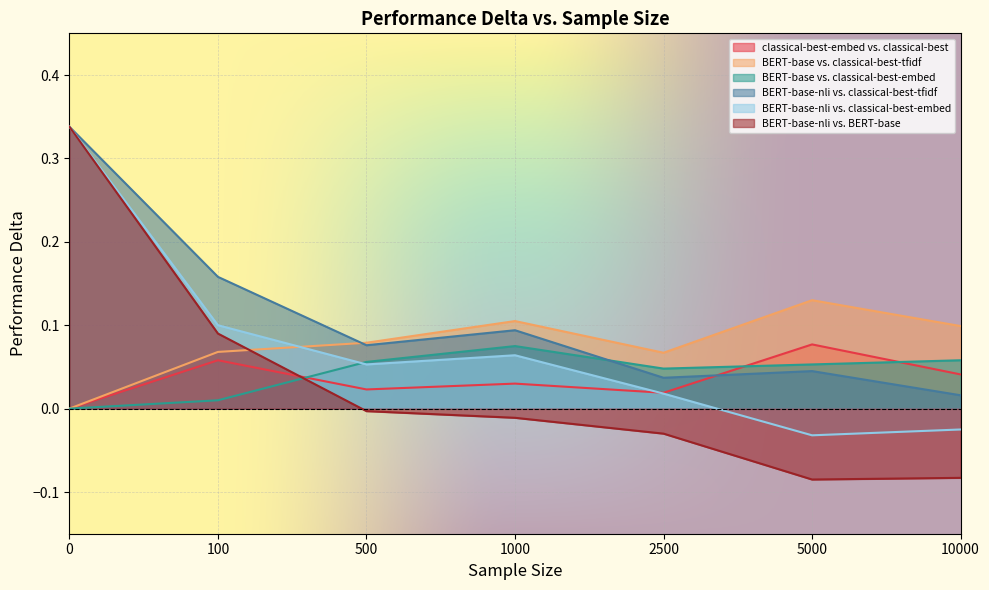

Which series has the widest spread of values?

BERT-base-nli vs. BERT-base